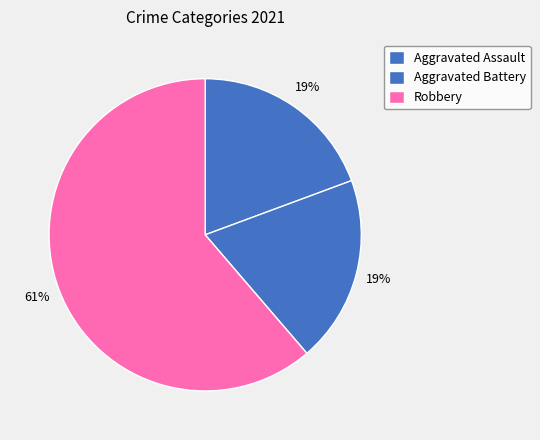

To the nearest percent, what portion does Aggravated Assault represent?

19%